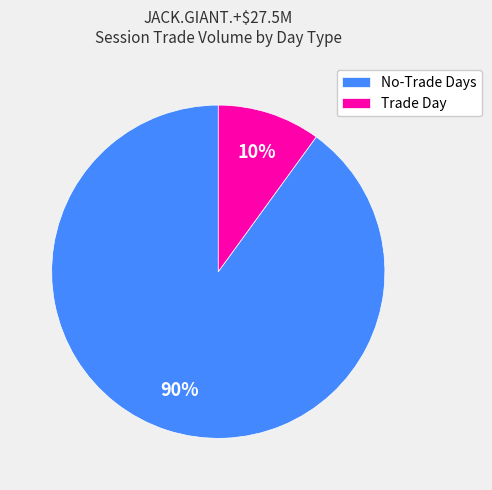

How many segments does this pie chart have?

2